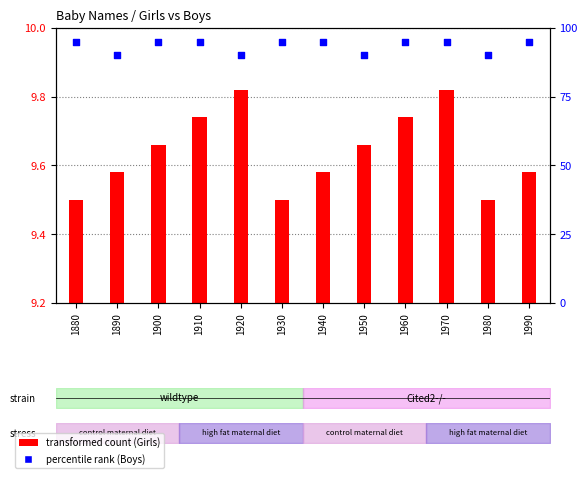

At which category is the sum across all series the highest?

1970